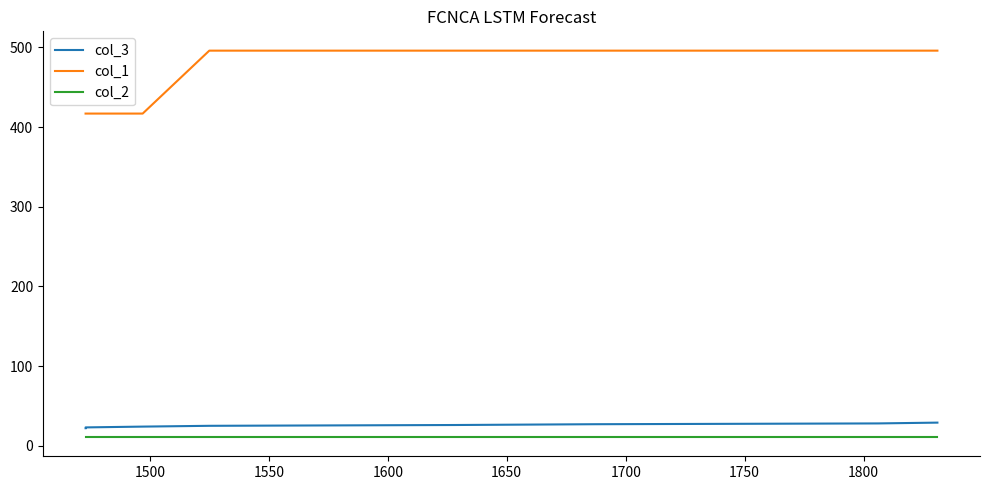

Is the value of col_3 at 1450 greater than the value of col_1 at 1800?

No